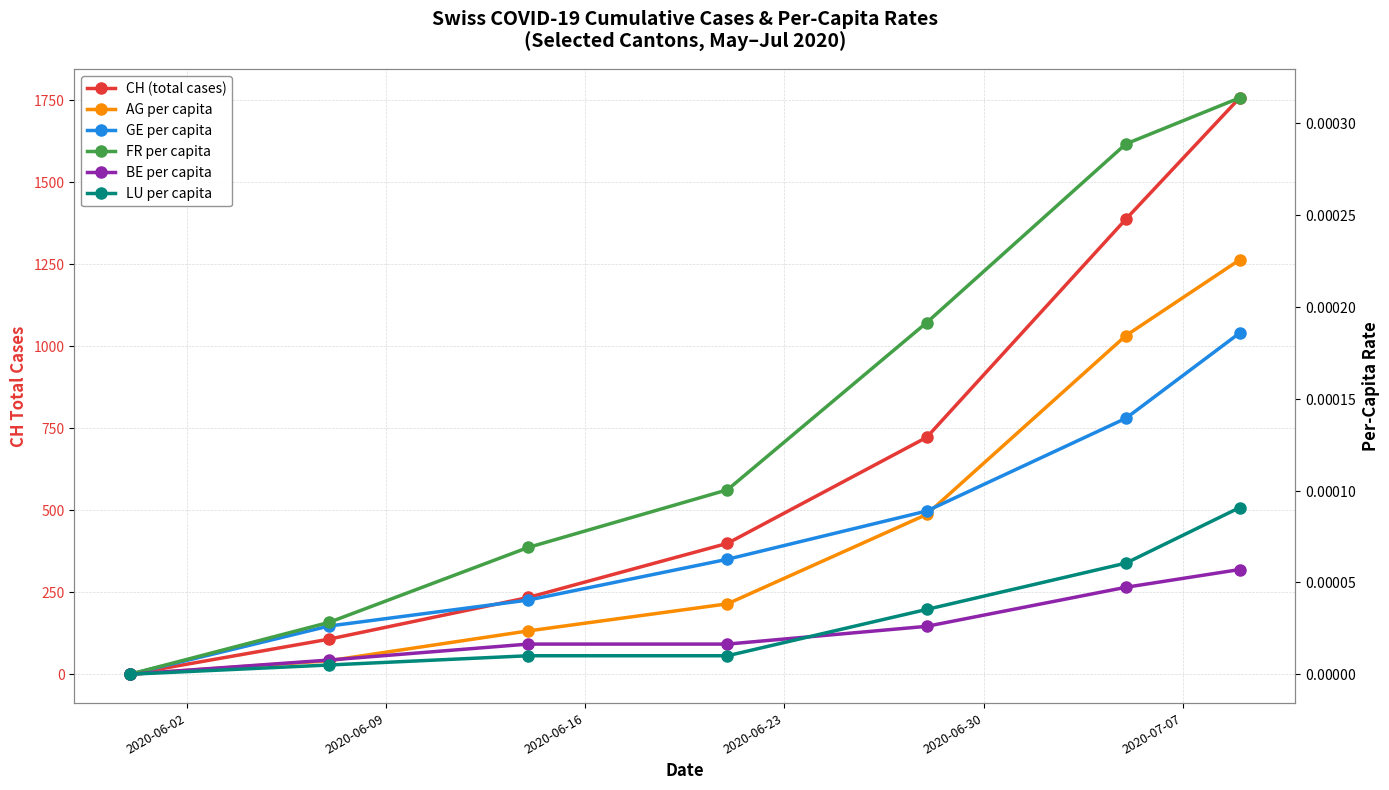

True or false: BE per capita has more than 2 interior local peaks.

False